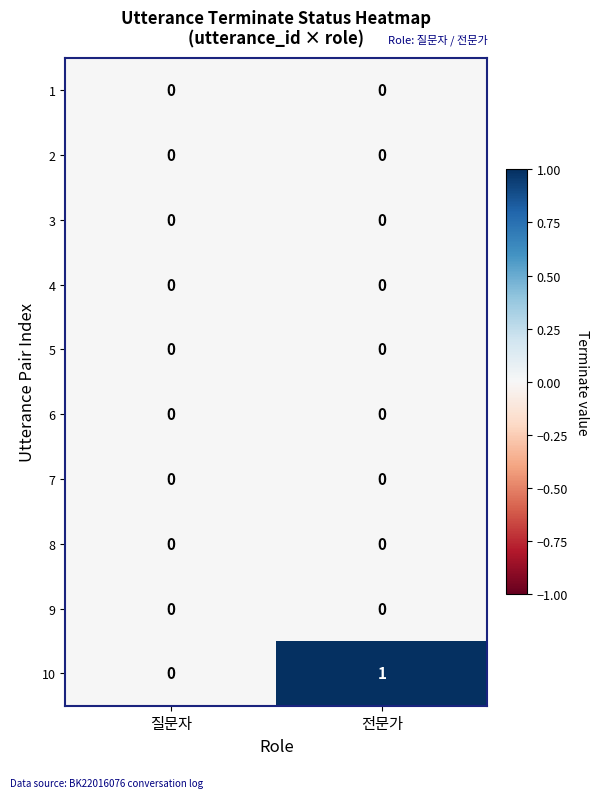

Which series has the largest total across all categories?

10